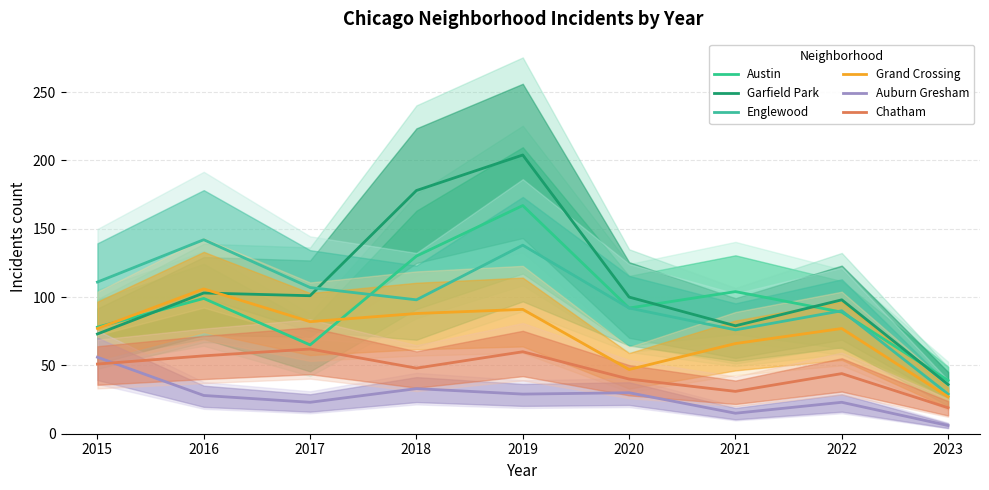

How many interior local peaks does the Chatham series have?

3